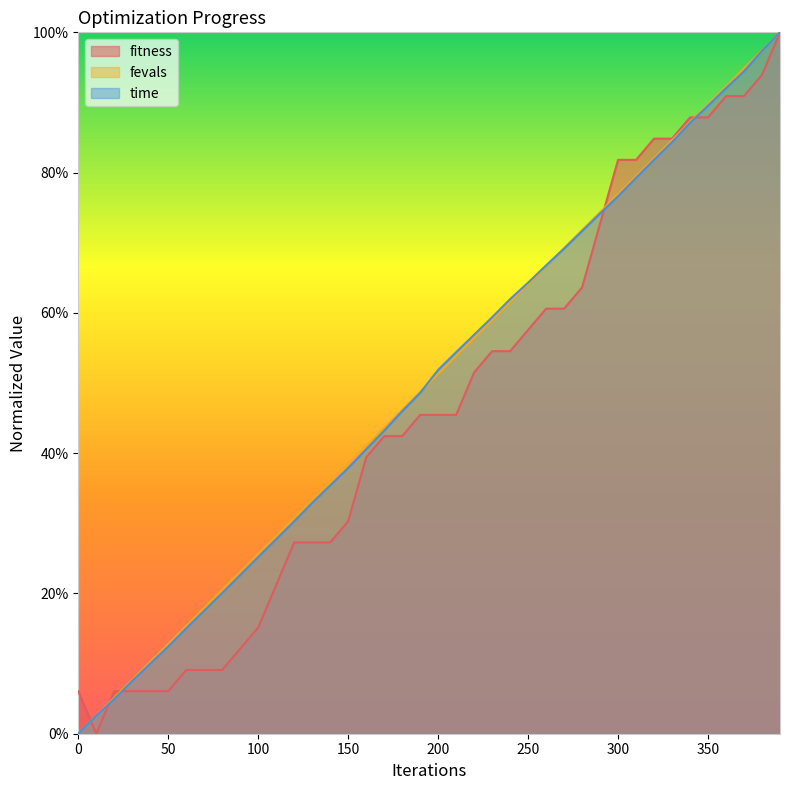

True or false: fevals has a value of 0.2 at 70.

True